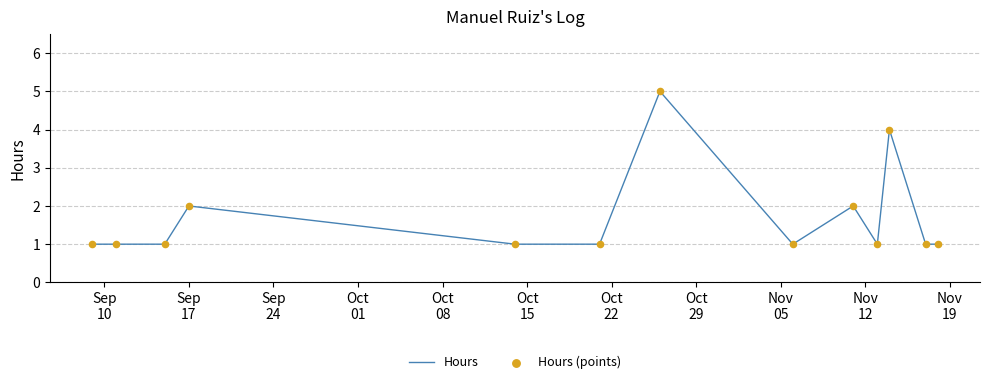

What is the difference between the maximum and minimum values?

4